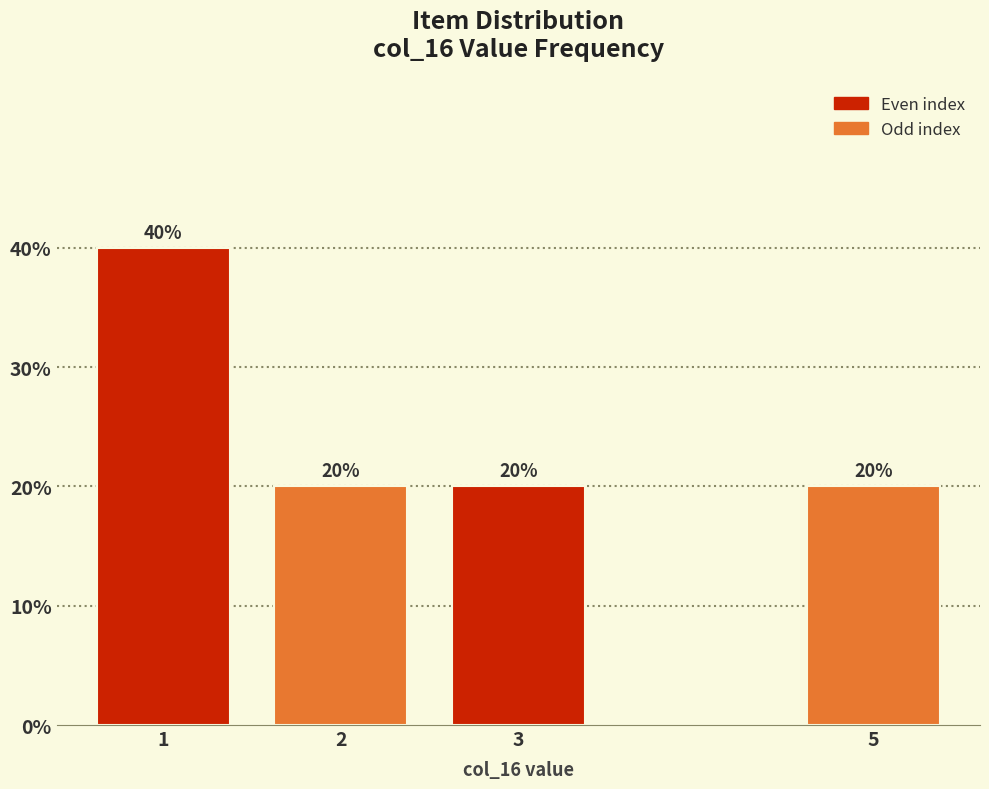

Reading left to right, transcribe all the data shown in this chart.

1=40	2=20	3=20	5=20